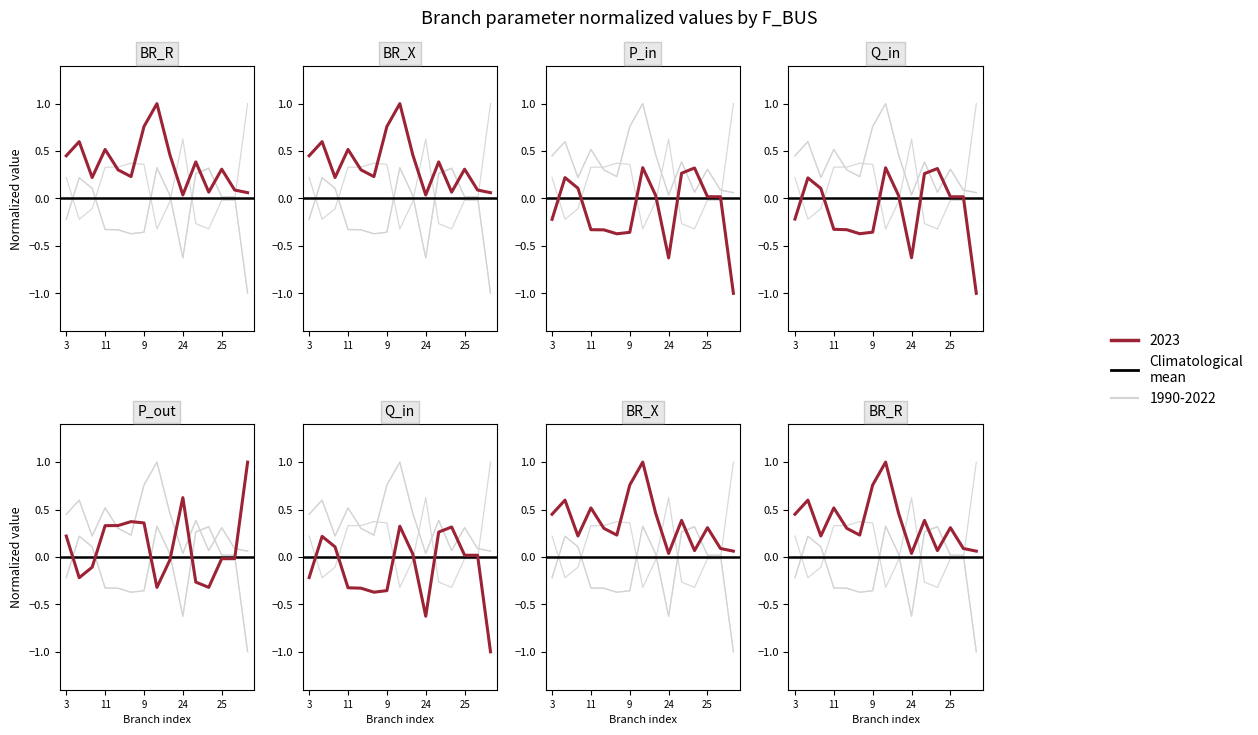

What is the label of the 12th point from the left?

14